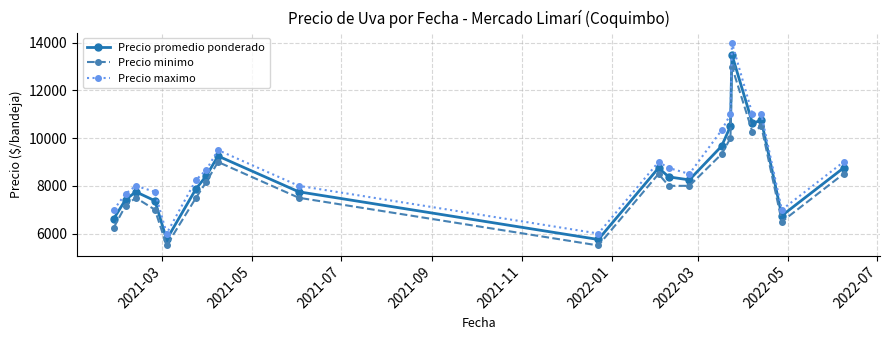

Reading left to right, list all the values displayed in this chart.

Precio promedio ponderado: 6625.0	7416.7	7750.0	7375.0	5750.0	7875.0	8416.7	9250.0	7750.0	5750.0	8750.0	8375.0	8250.0	9666.7	10500.0	13500.0	10625.0	10750.0	6750.0	8750.0
Precio minimo: 6250.0	7166.7	7500.0	7000.0	5500.0	7500.0	8166.7	9000.0	7500.0	5500.0	8500.0	8000.0	8000.0	9333.3	10000.0	13000.0	10250.0	10500.0	6500.0	8500.0
Precio maximo: 7000.0	7666.7	8000.0	7750.0	6000.0	8250.0	8666.7	9500.0	8000.0	6000.0	9000.0	8750.0	8500.0	10333.3	11000.0	14000.0	11000.0	11000.0	7000.0	9000.0